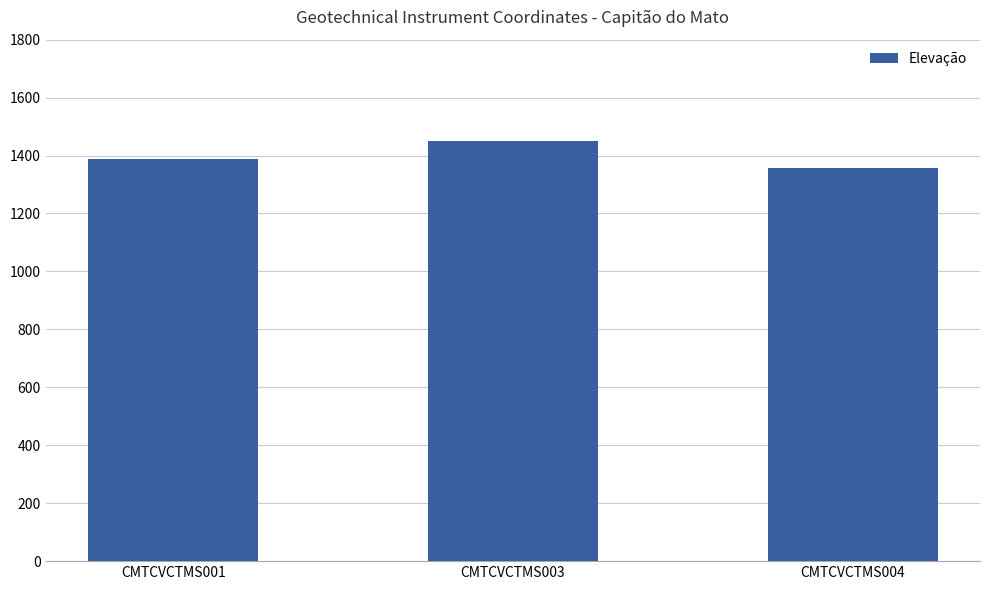

How many values are below 1388?

1